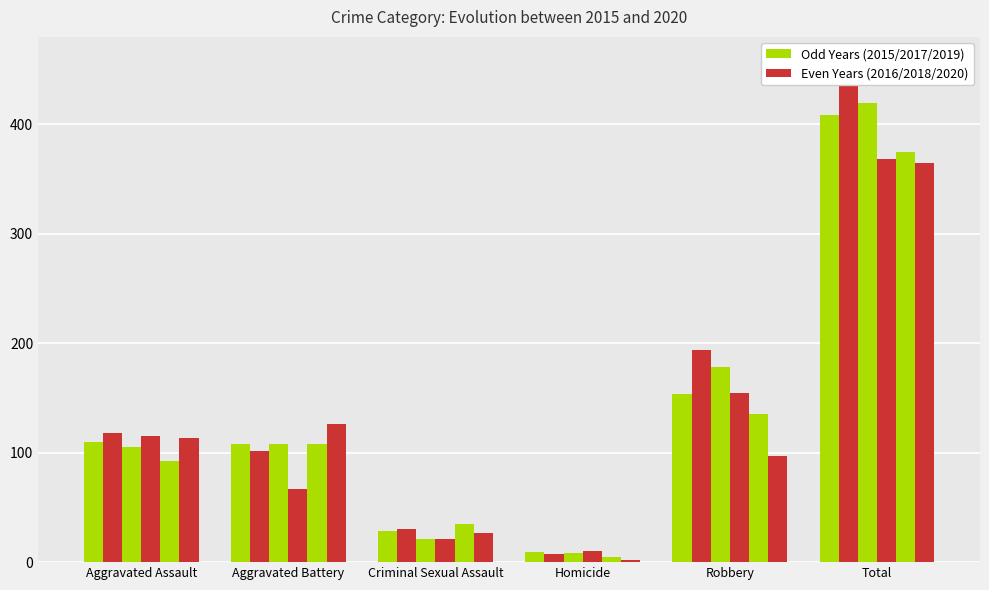

How many values in the 2015 series are below 110?

3